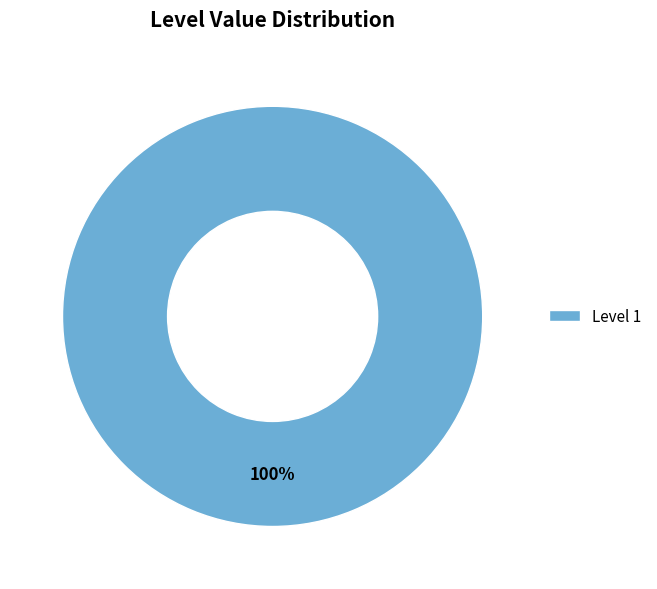

How many segments does this pie chart have?

1